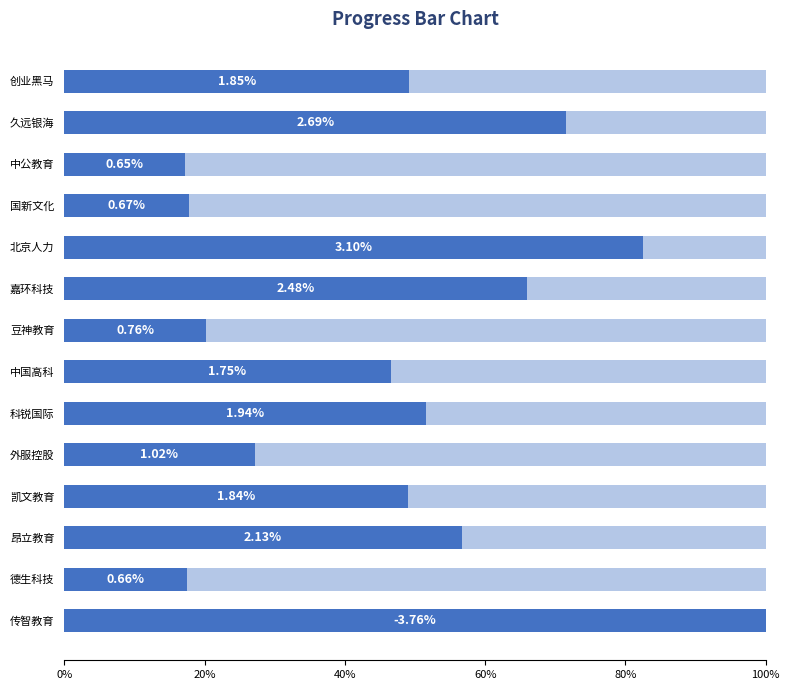

Is the value of 涨幅% at 40% greater than the value of Remaining at 7?

Yes